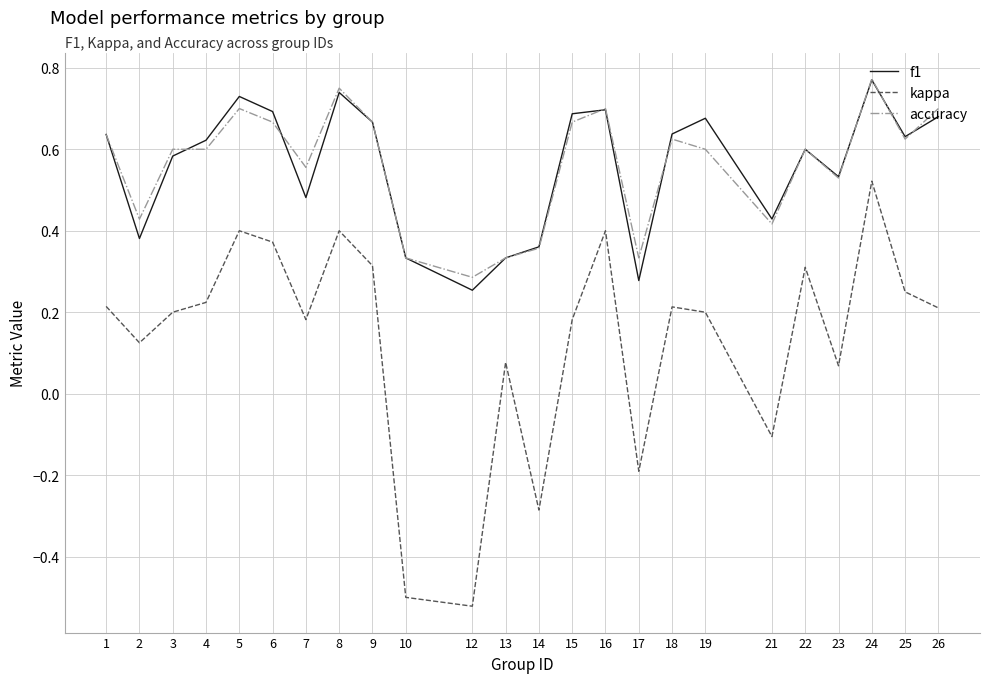

At which label does kappa reach its minimum?

12